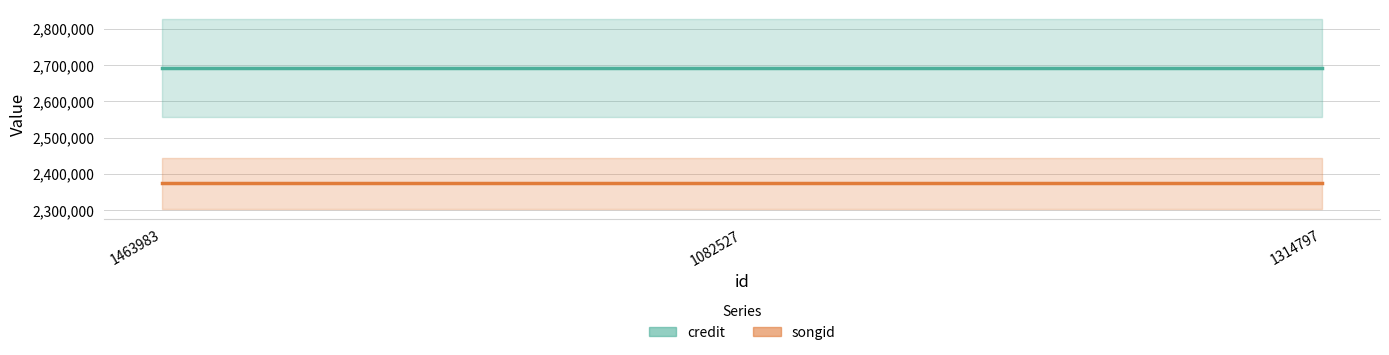

Rank the series by their average value, from lowest to highest.

songid, credit